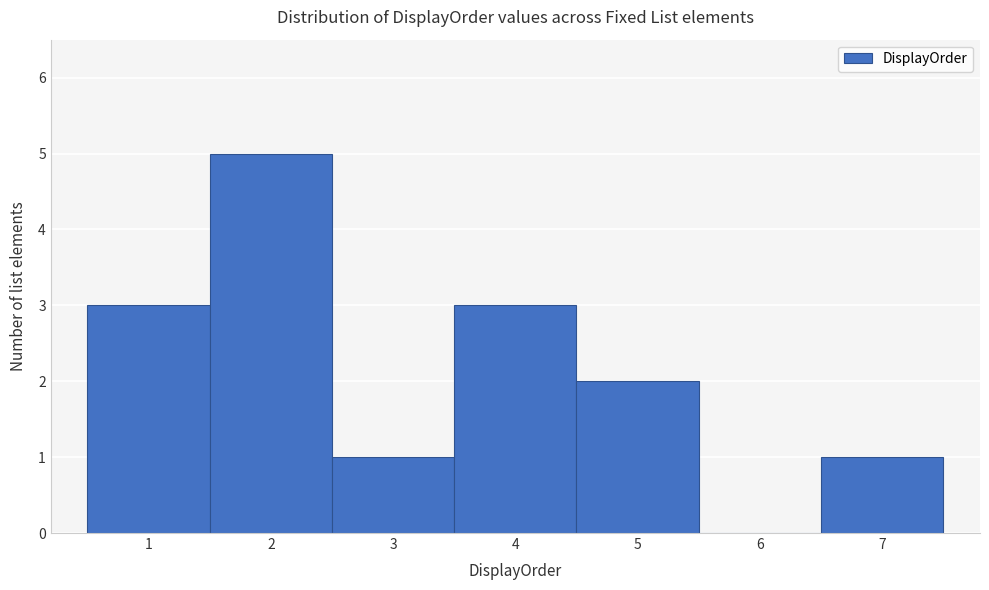

Reading left to right, list every bar in this chart as the range it spans on the x-axis followed by its height. The values are not printed on the chart, so give them approximately, as read against the axis.

0.5 to 1.5: 3
1.5 to 2.5: 5
2.5 to 3.5: 1
3.5 to 4.5: 3
4.5 to 5.5: 2
5.5 to 6.5: 0
6.5 to 7.5: 1